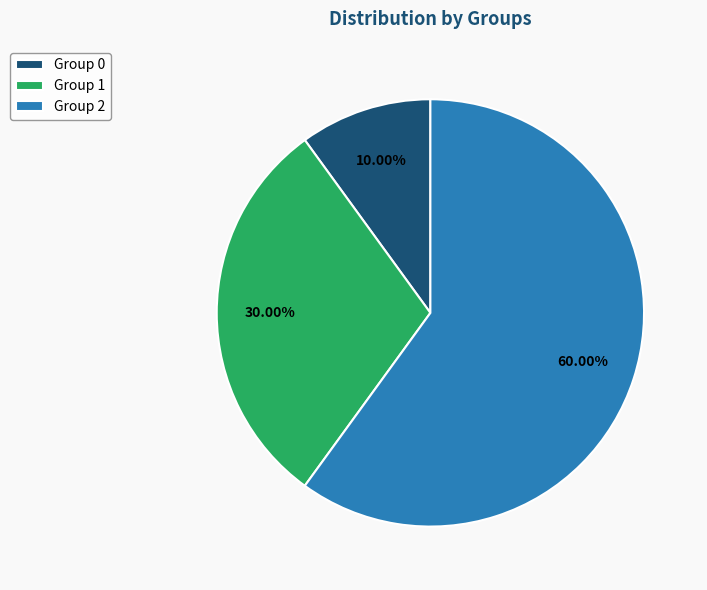

How many segments does this pie chart have?

3